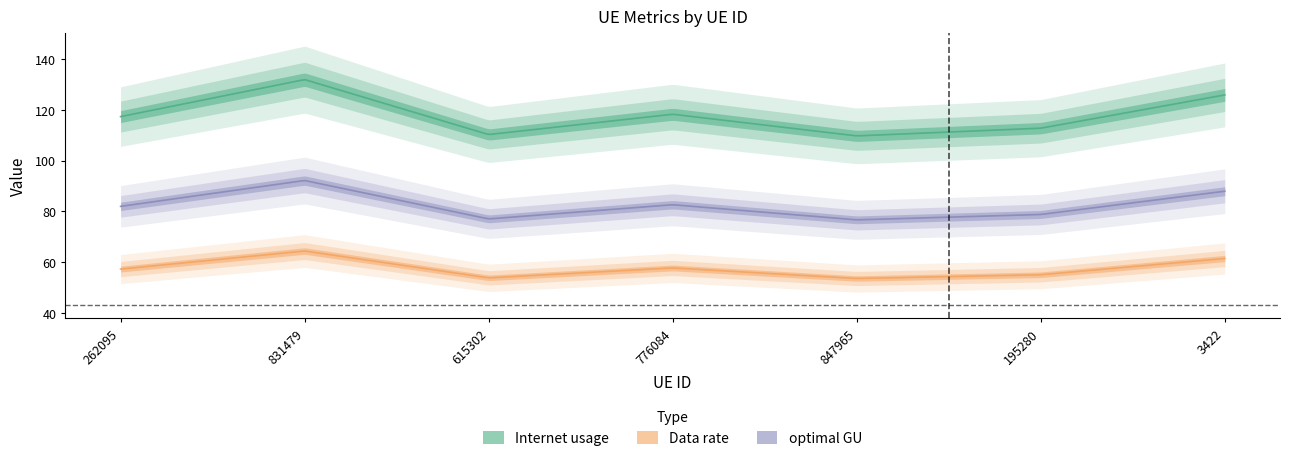

At how many categories does at least one series exceed 118?

3